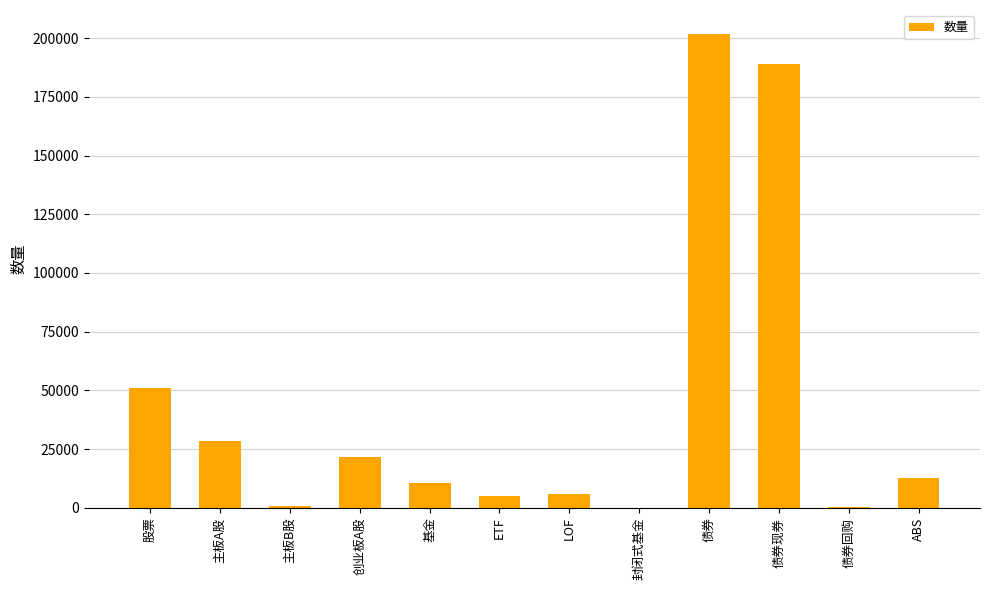

Between 创业板A股 and 股票, which is larger?

股票